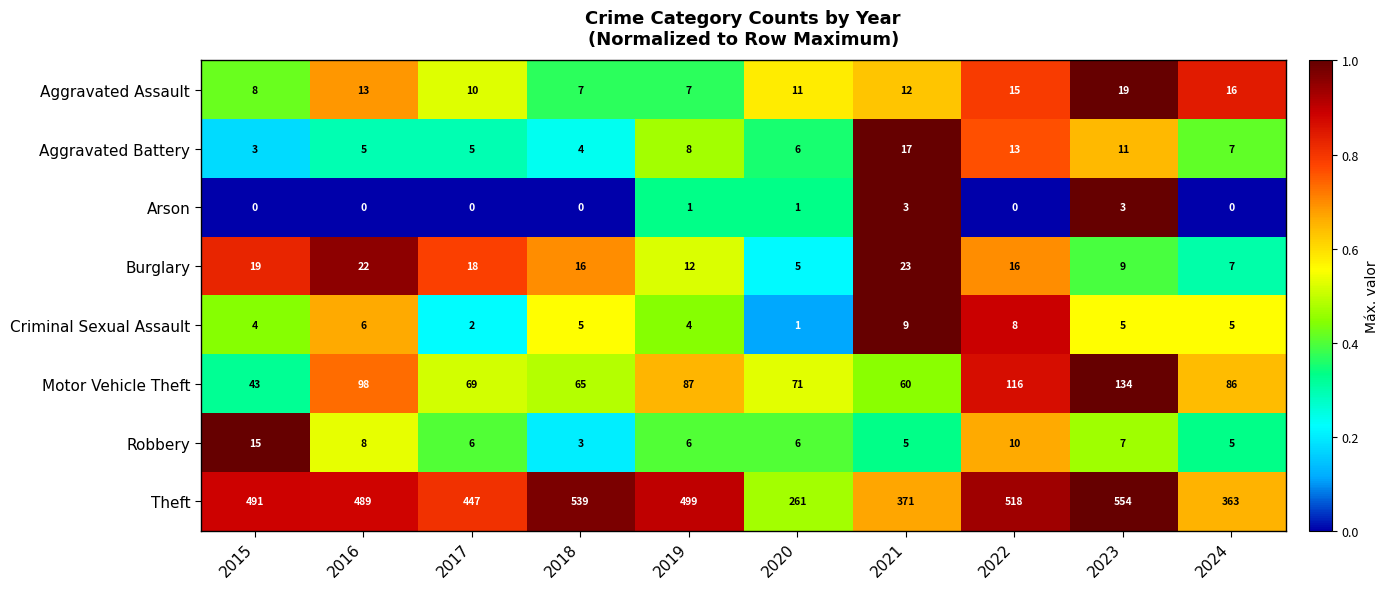

List the series in order of their peak value, highest first.

Theft, Motor Vehicle Theft, Burglary, Aggravated Assault, Aggravated Battery, Robbery, Criminal Sexual Assault, Arson